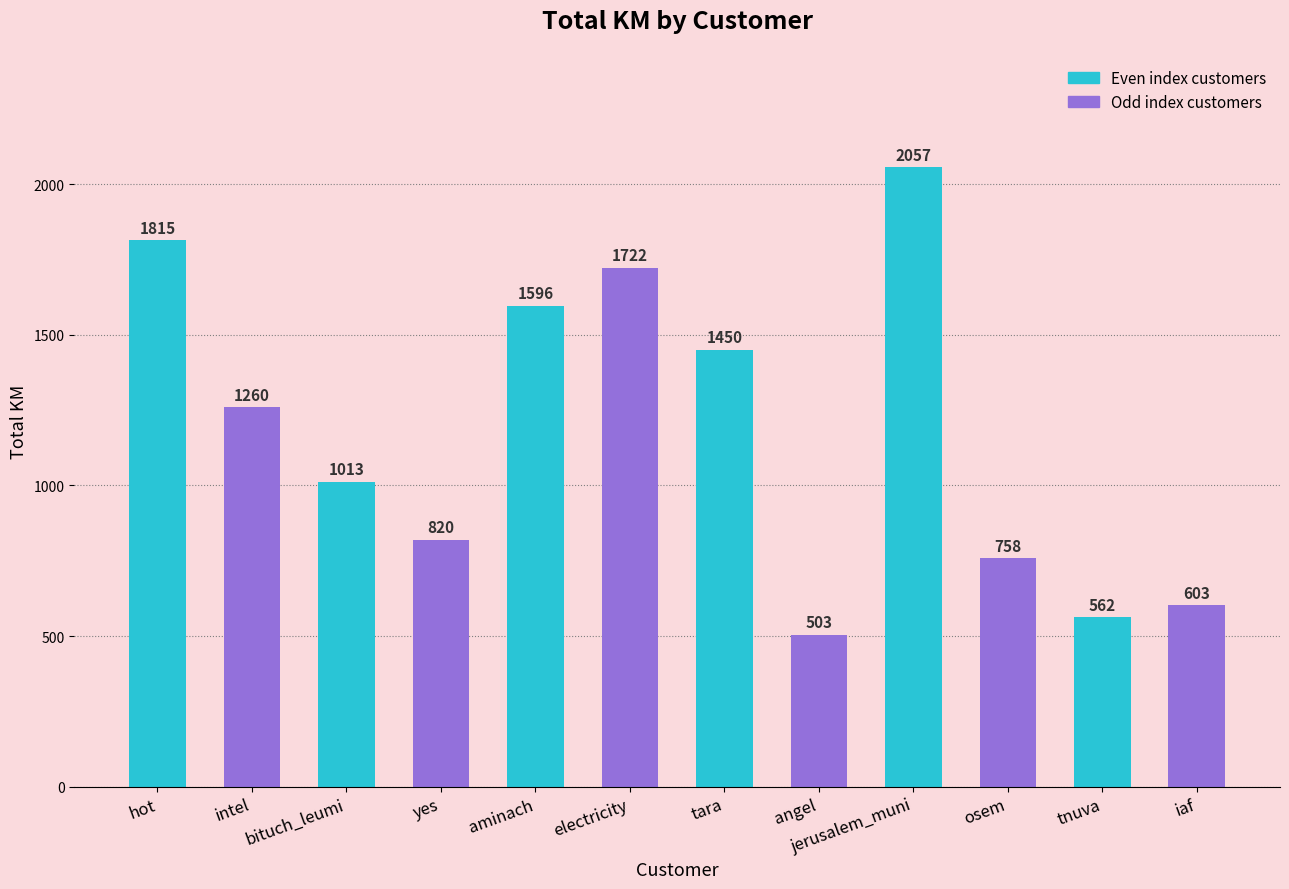

What is the difference between the maximum and minimum values?

1553.7